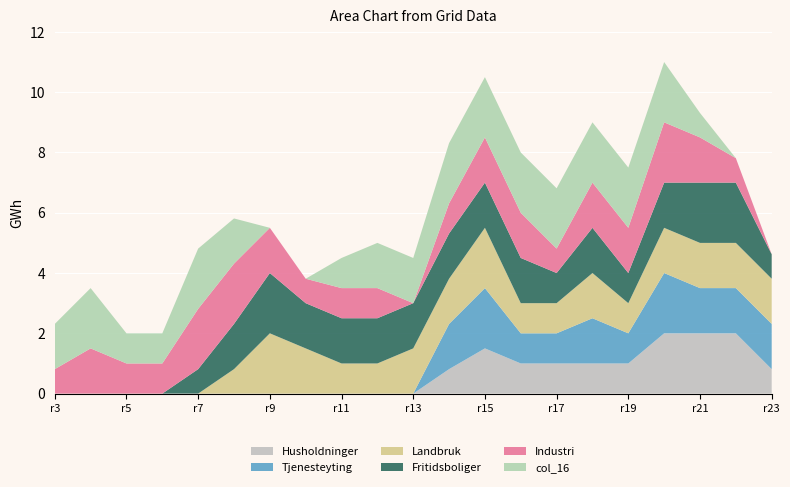

What are all the series names shown in the legend?

Husholdninger, Tjenesteyting, Landbruk, Fritidsboliger, Industri, col_16